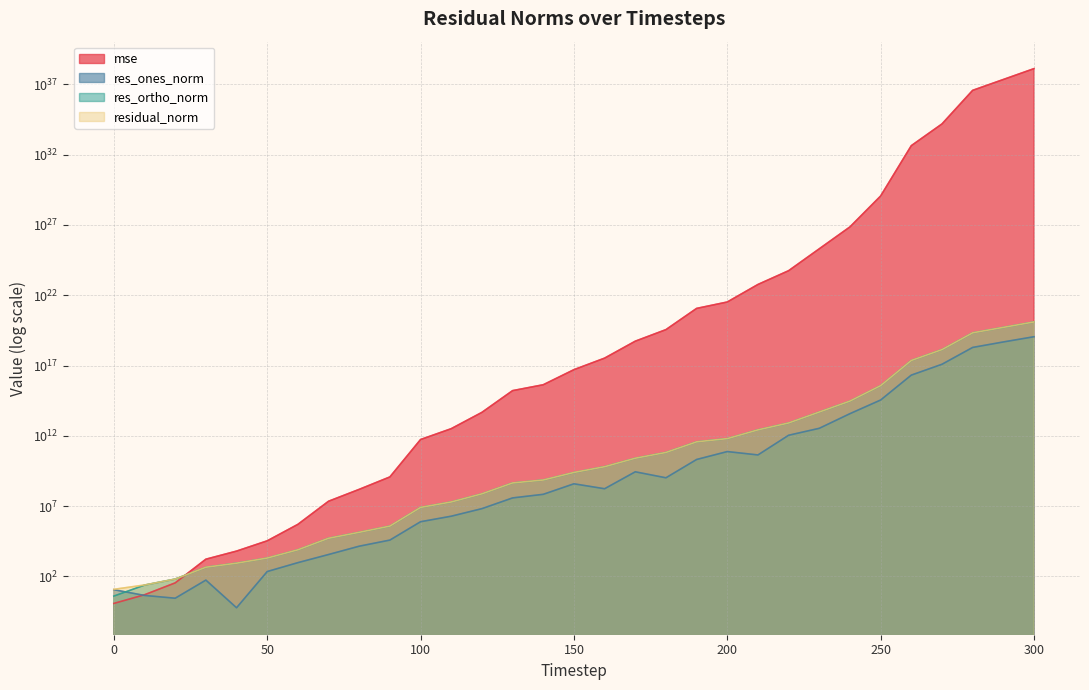

How many values in the res_ones_norm series are below 173355247?

15